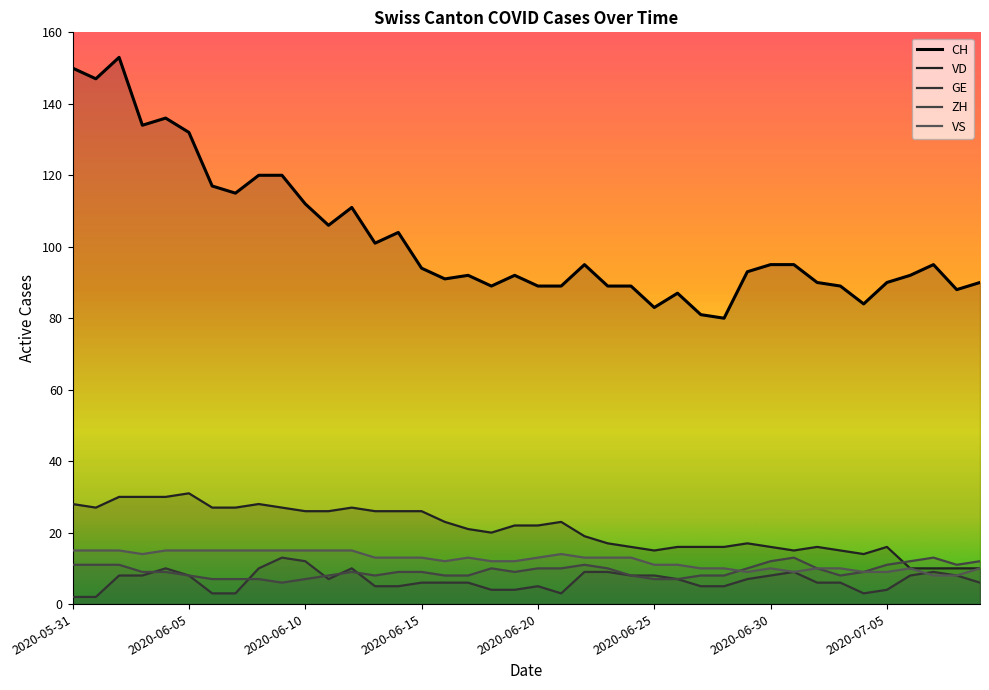

True or false: CH and VD cross at least once.

False